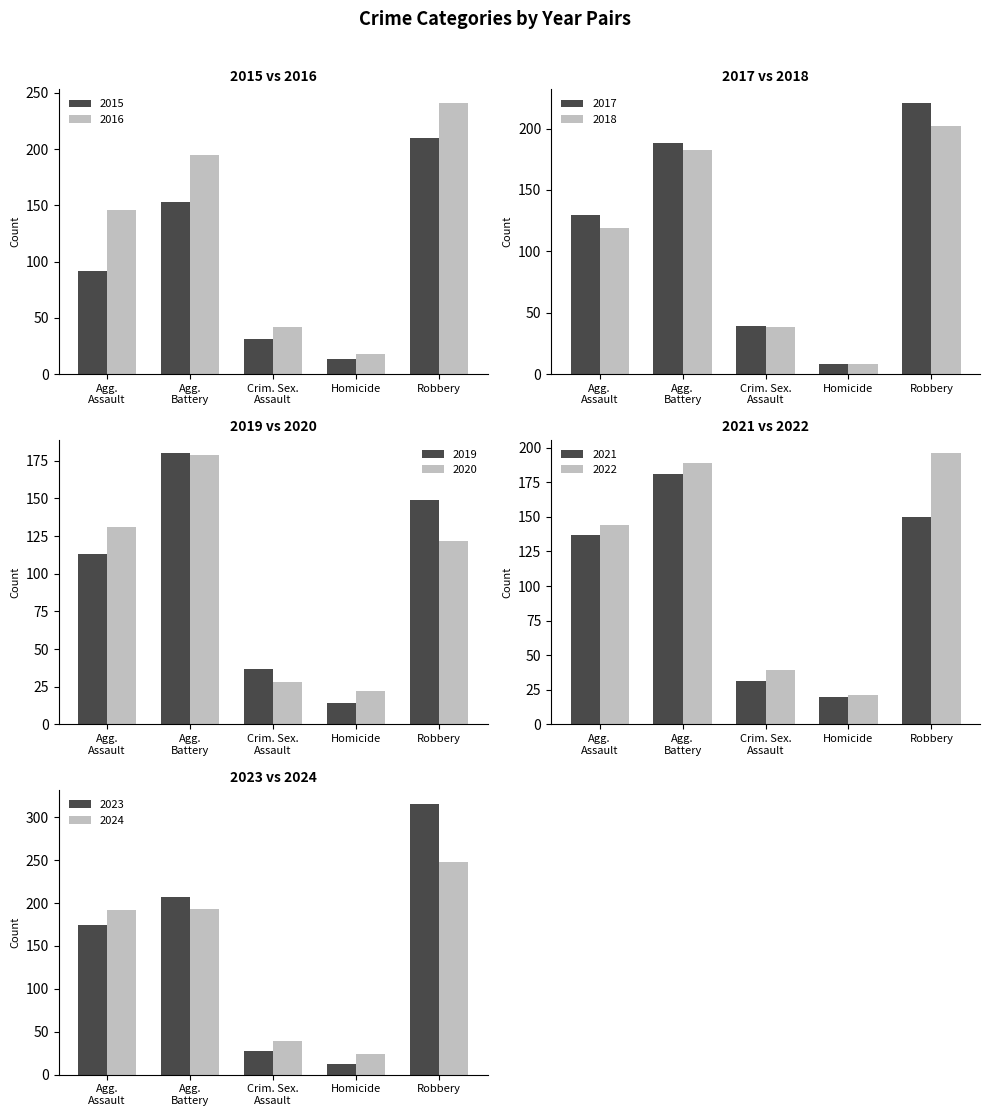

Is the value of Aggravated Assault at 2024 greater than the value of Aggravated Battery at 2022?

Yes